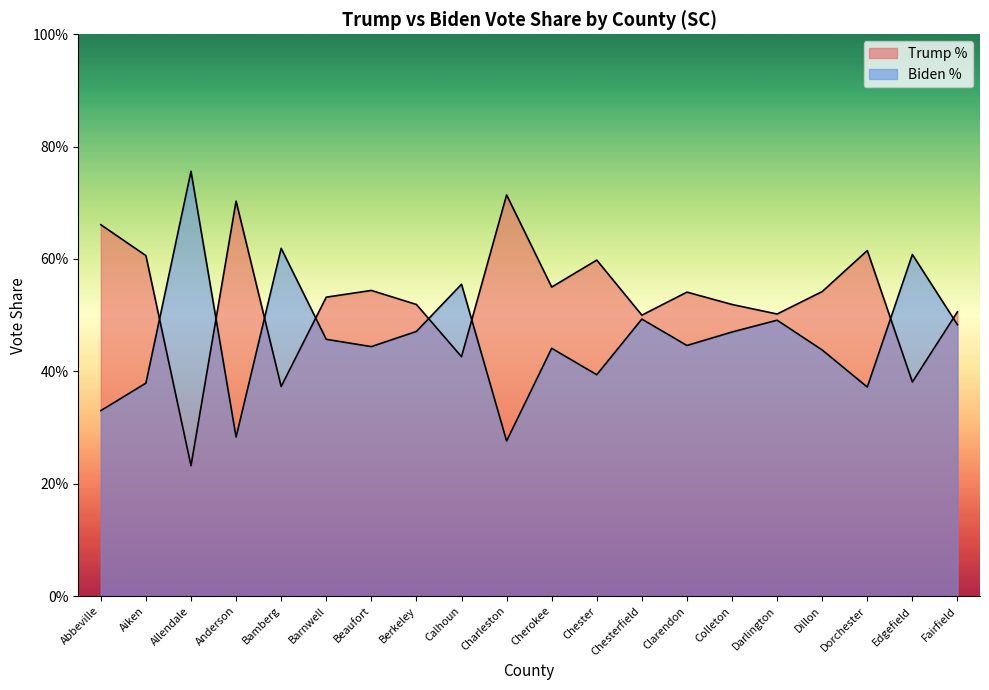

What position from the right is Chesterfield?

8